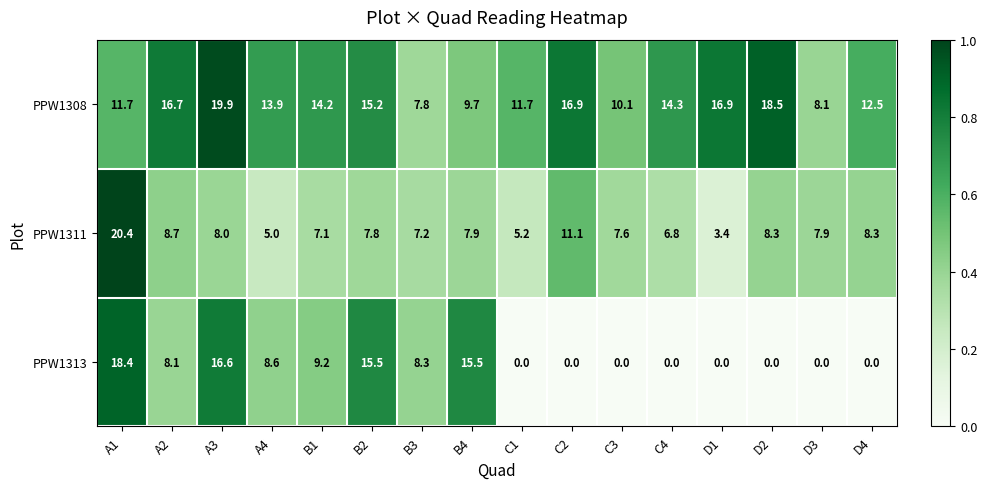

The value of PPW1308 at A4 is 13.9. True or false?

True